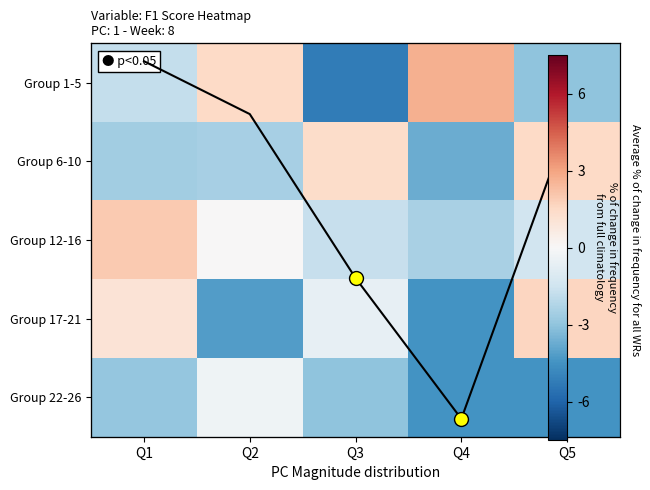

Where is Group 6-10 nearest to the value 0?

Q3